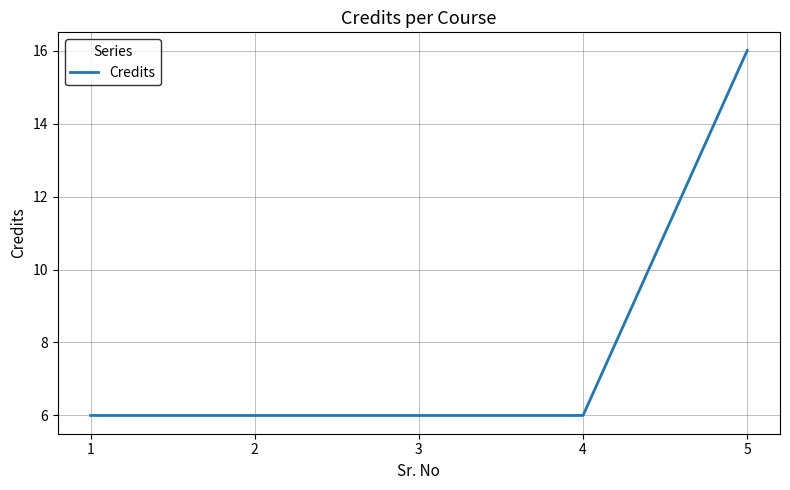

What is the approximate value at 4?

6